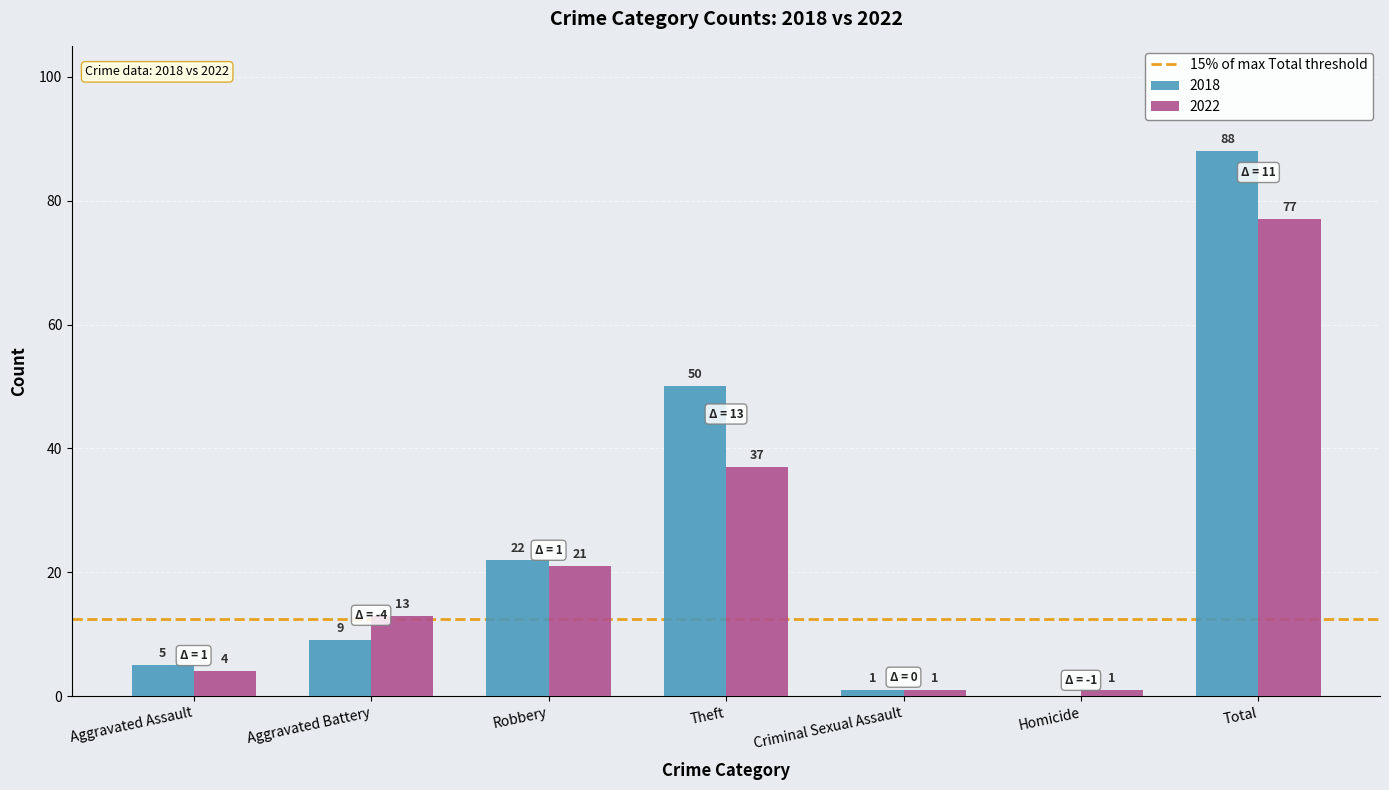

Is the value of 2018 at Total greater than the value of 2022 at Aggravated Battery?

Yes